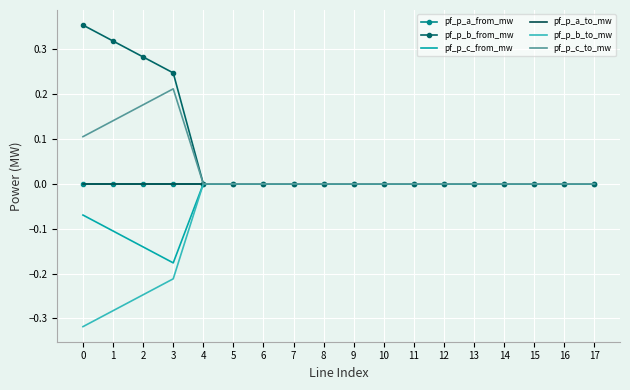

List the labels in order of pf_p_c_to_mw value, smallest first.

17, 16, 13, 14, 15, 11, 12, 6, 5, 10, 9, 8, 7, 4, 0, 1, 2, 3